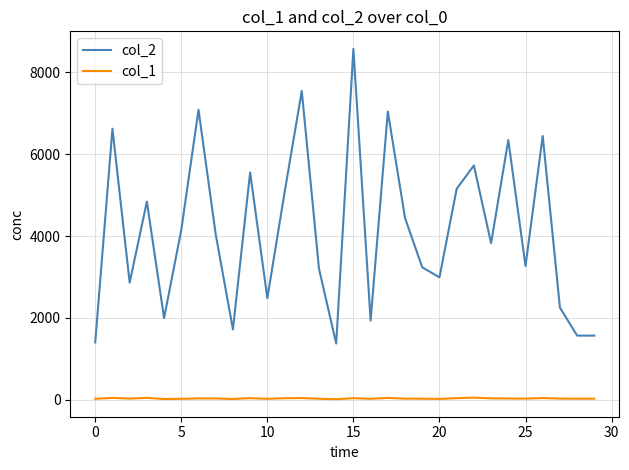

List the series in order of their overall mean, lowest first.

col_1, col_2